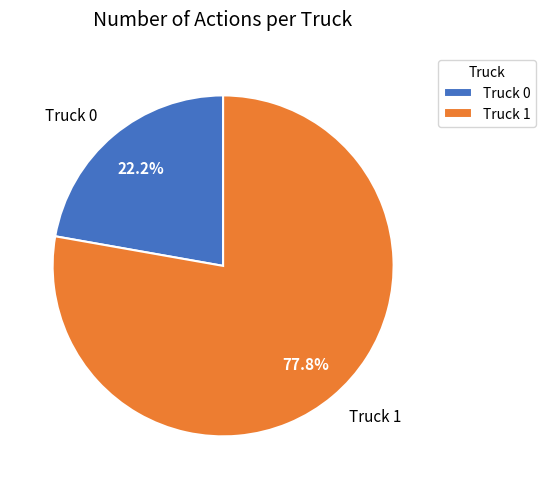

Rank the categories by value from lowest to highest.

Truck 0, Truck 1